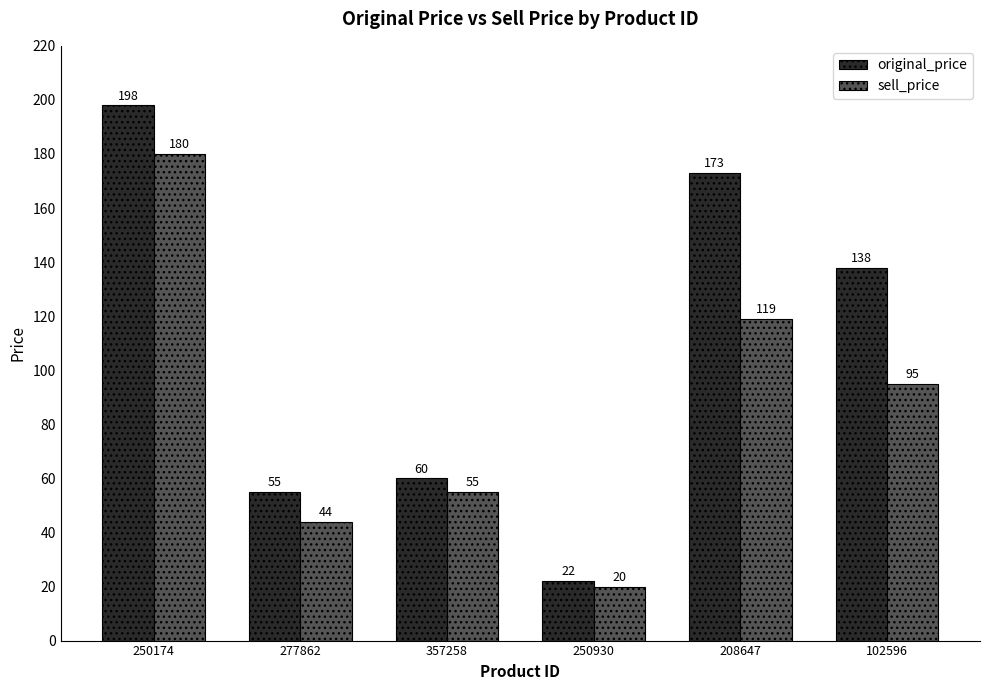

How many bars are there in each group?

2